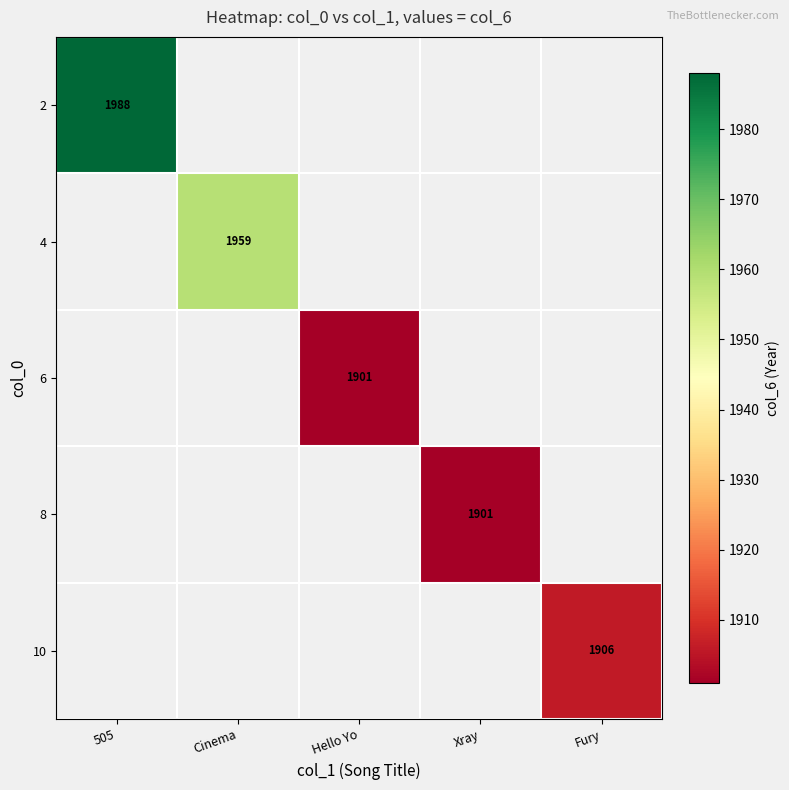

True or false: 4 has a value of 1959 at Cinema.

True